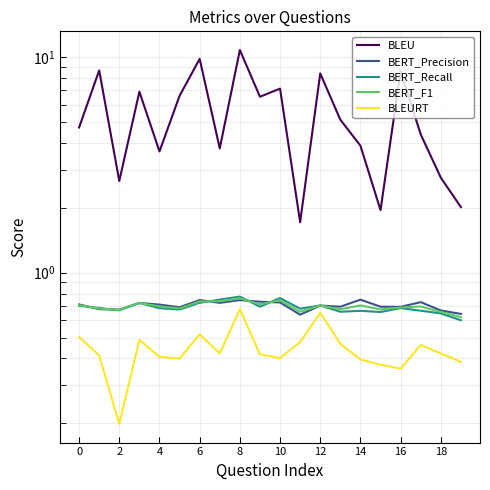

At which category does BLEU reach its first local peak?

2